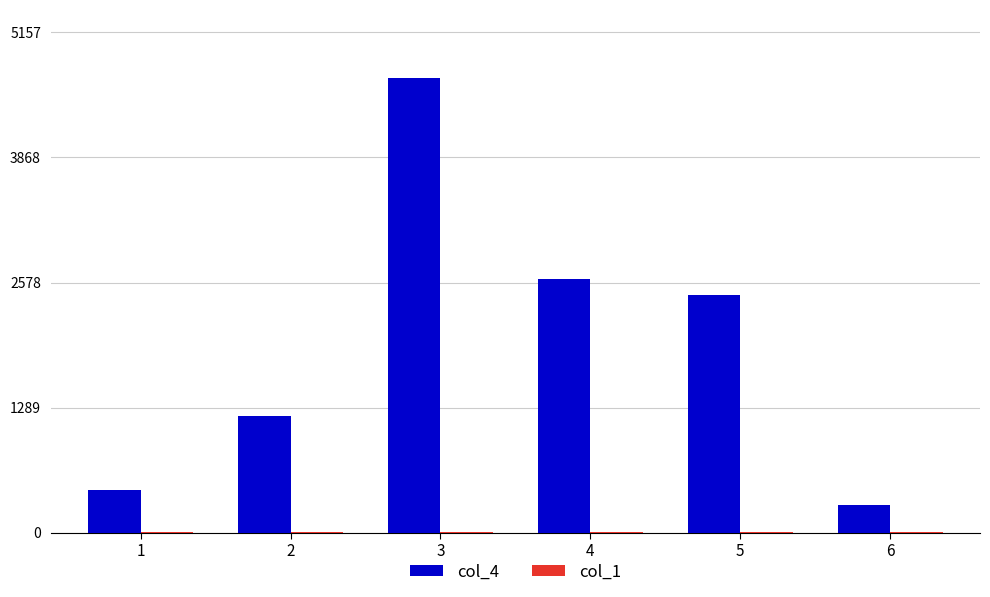

What is the greatest value displayed?

4689